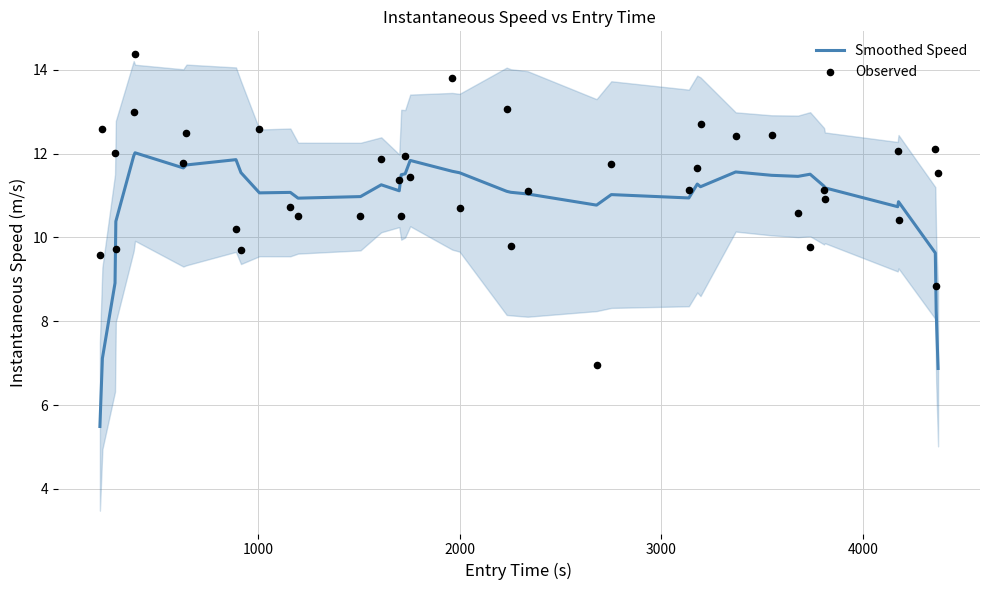

Which series reaches the maximum Y coordinate?

Observed